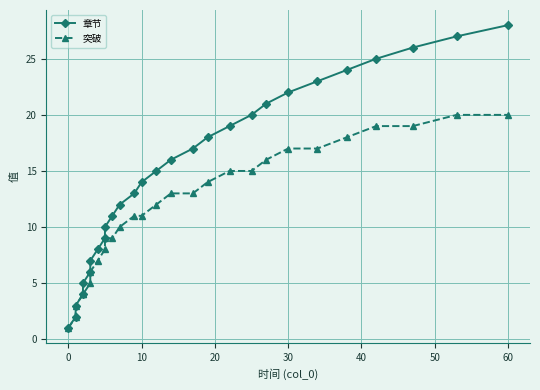

Is this an area chart (filled region under the line)?

No